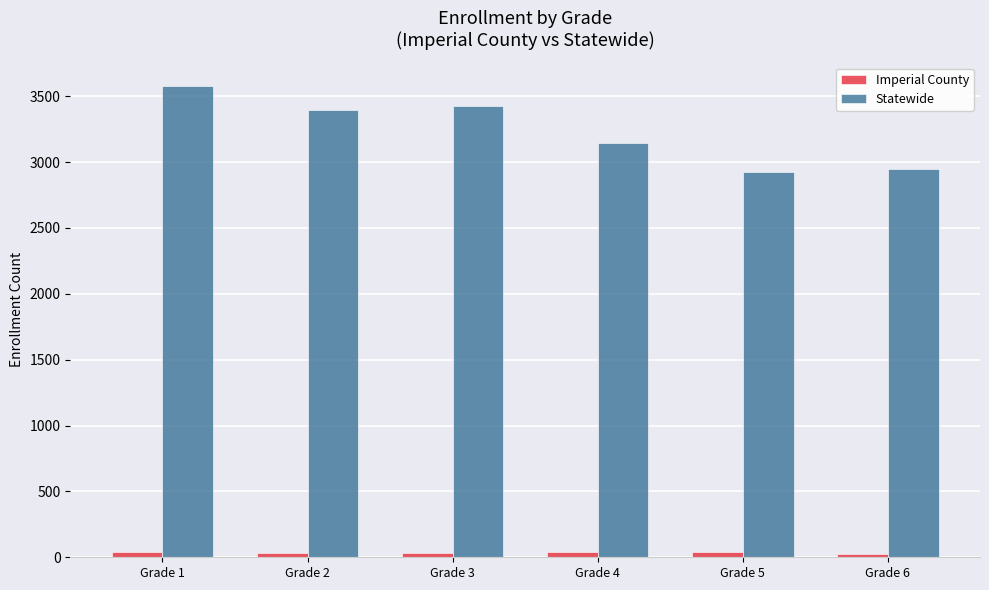

At how many categories does at least one series exceed 2853?

6